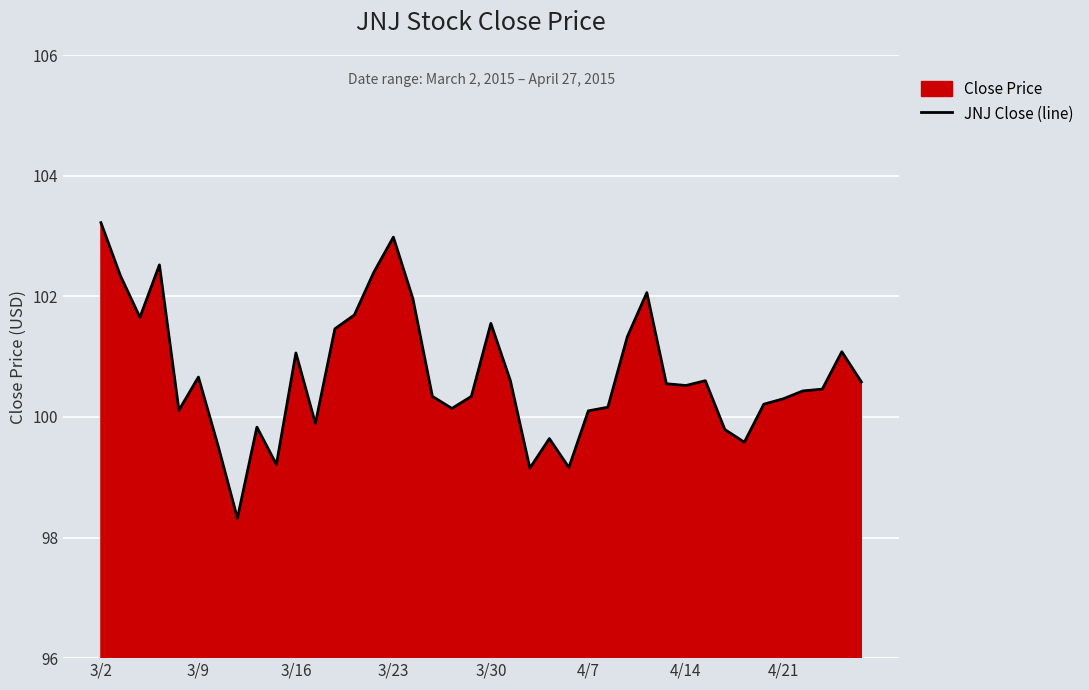

What is the maximum value shown in the chart?

103.2